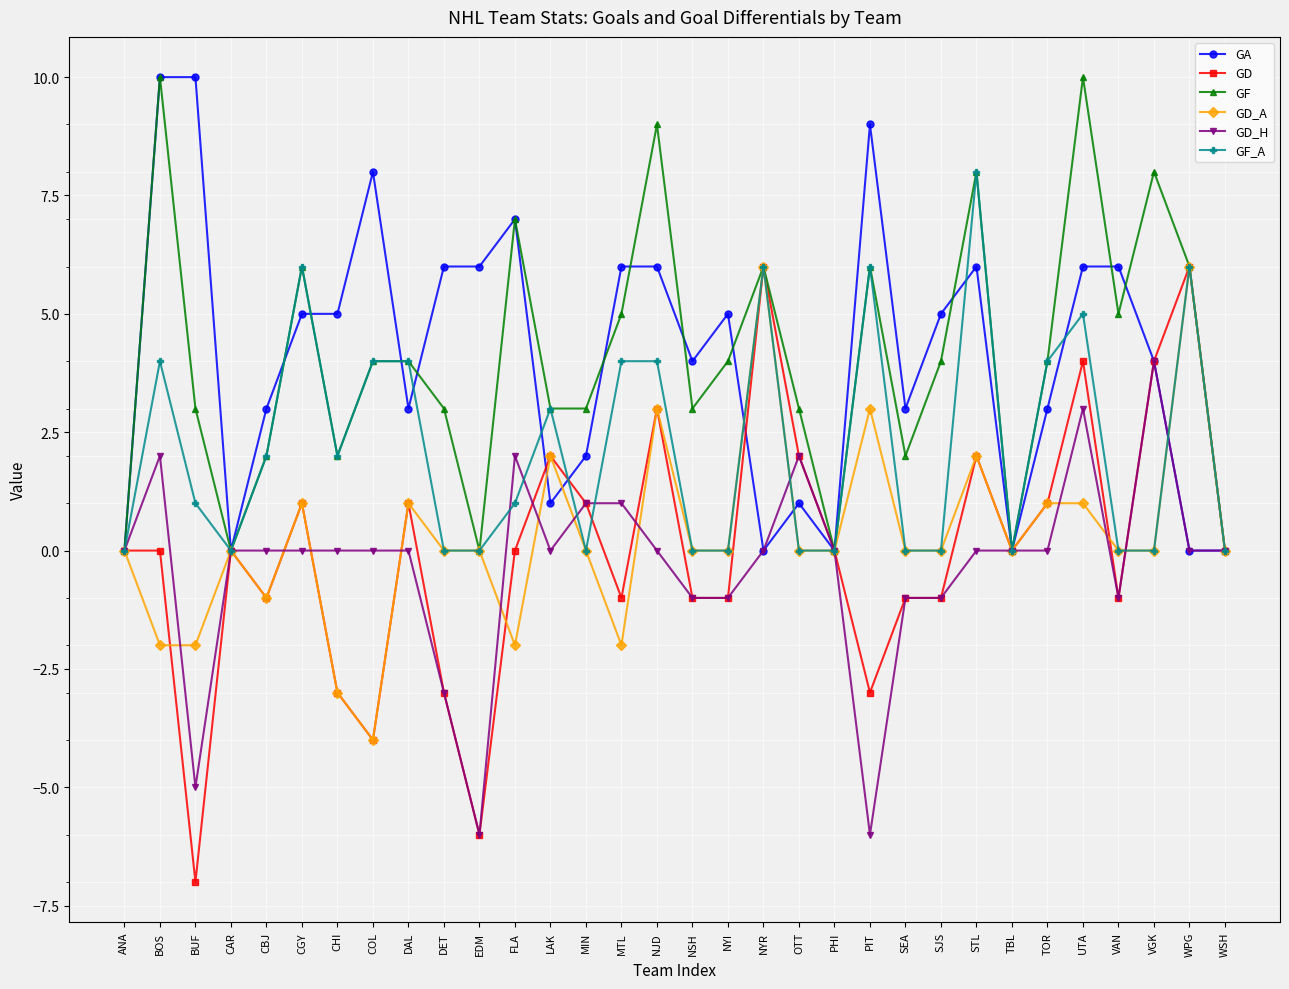

What is the value of the GF point at the 17th from the left?

3